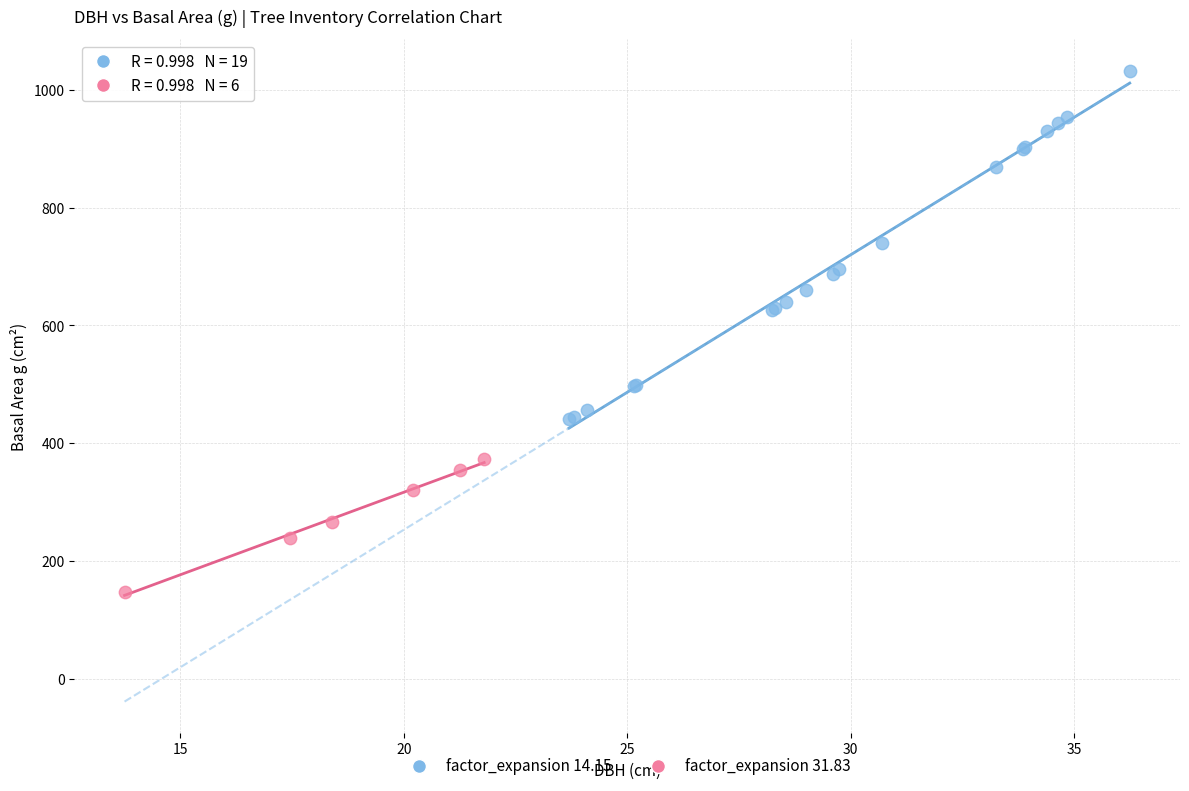

Which series reaches the minimum Y coordinate?

factor_expansion 31.83